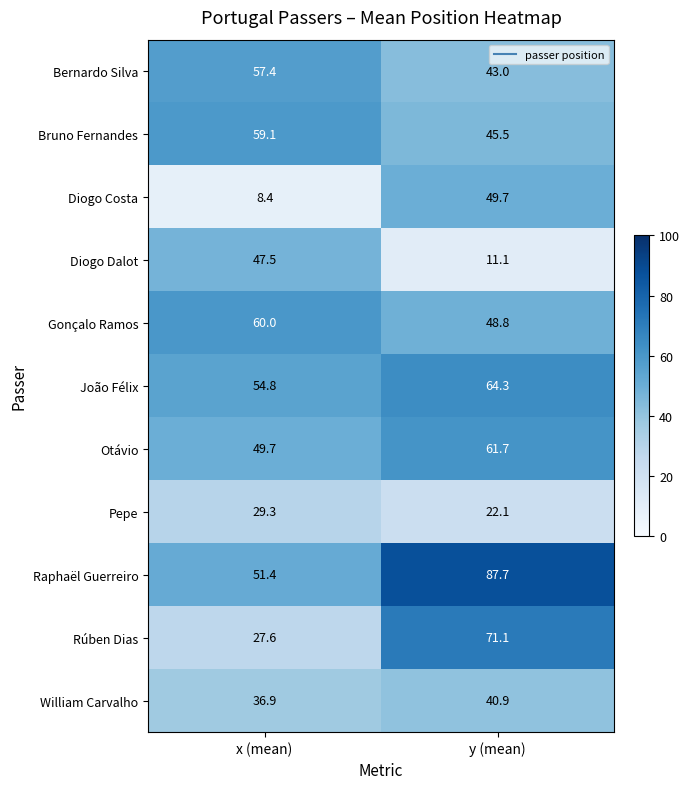

How many values in the Bruno Fernandes series exceed 59?

1